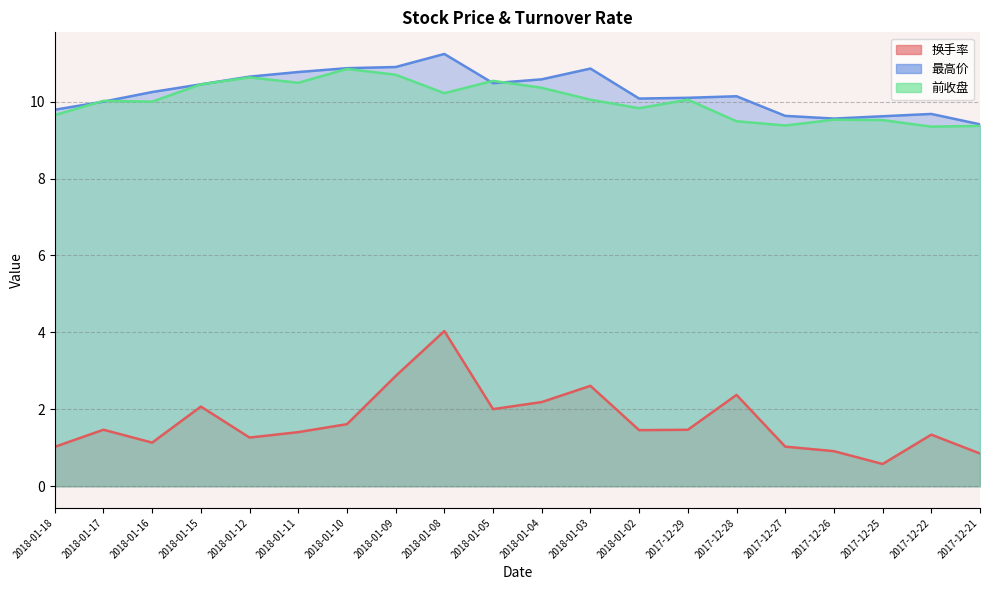

Between 2017-12-21 and 2018-01-02, which is larger?

2018-01-02